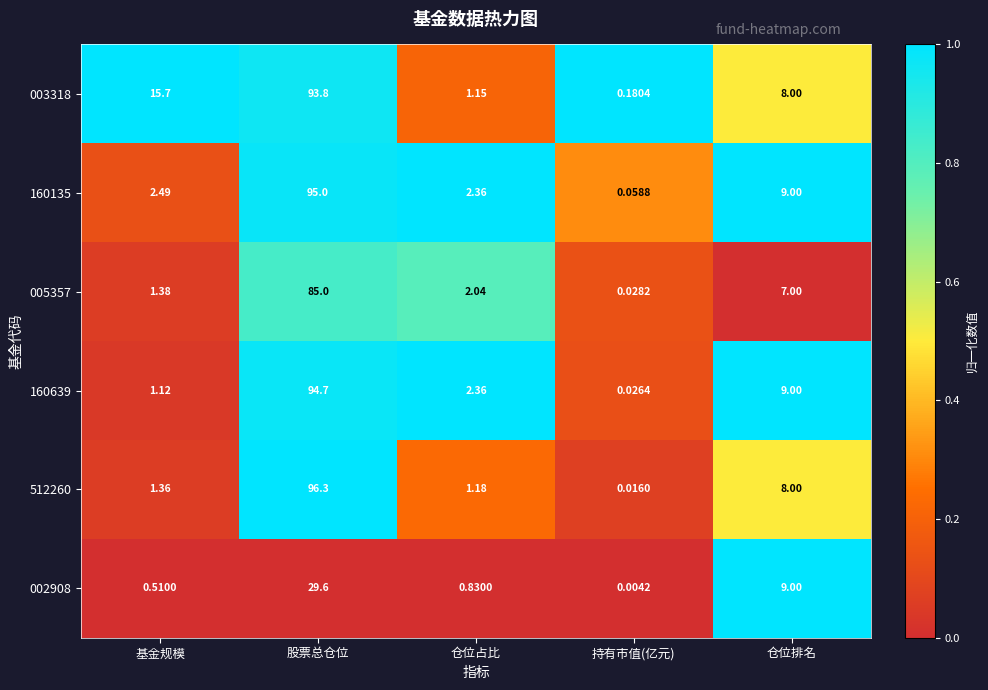

Rank the series at 股票总仓位 from highest to lowest value.

512260, 160135, 160639, 003318, 005357, 002908